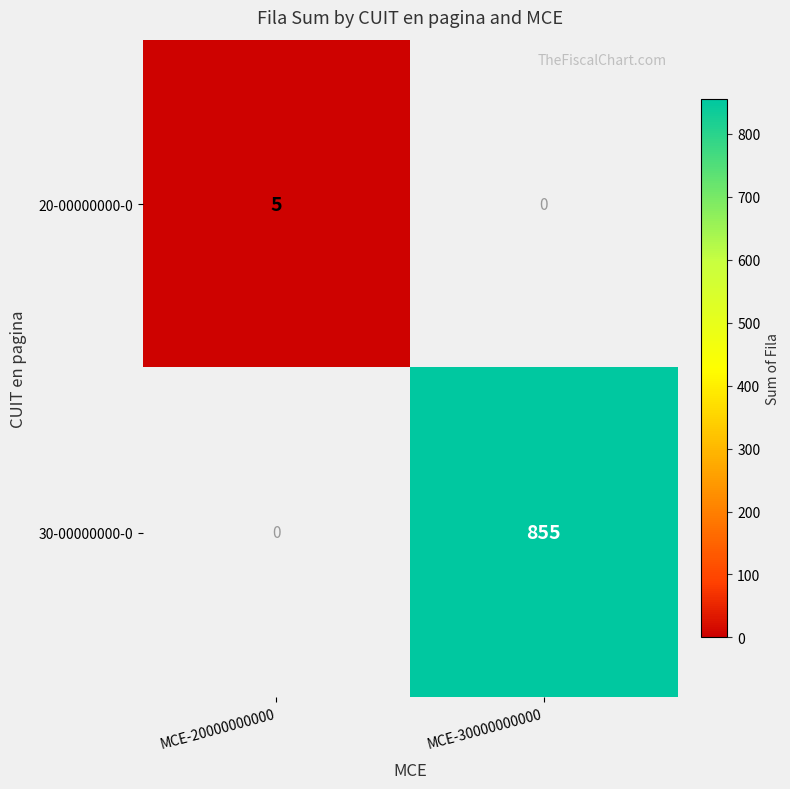

Rank the categories by 20-00000000-0 value from lowest to highest.

MCE-30000000000, MCE-20000000000